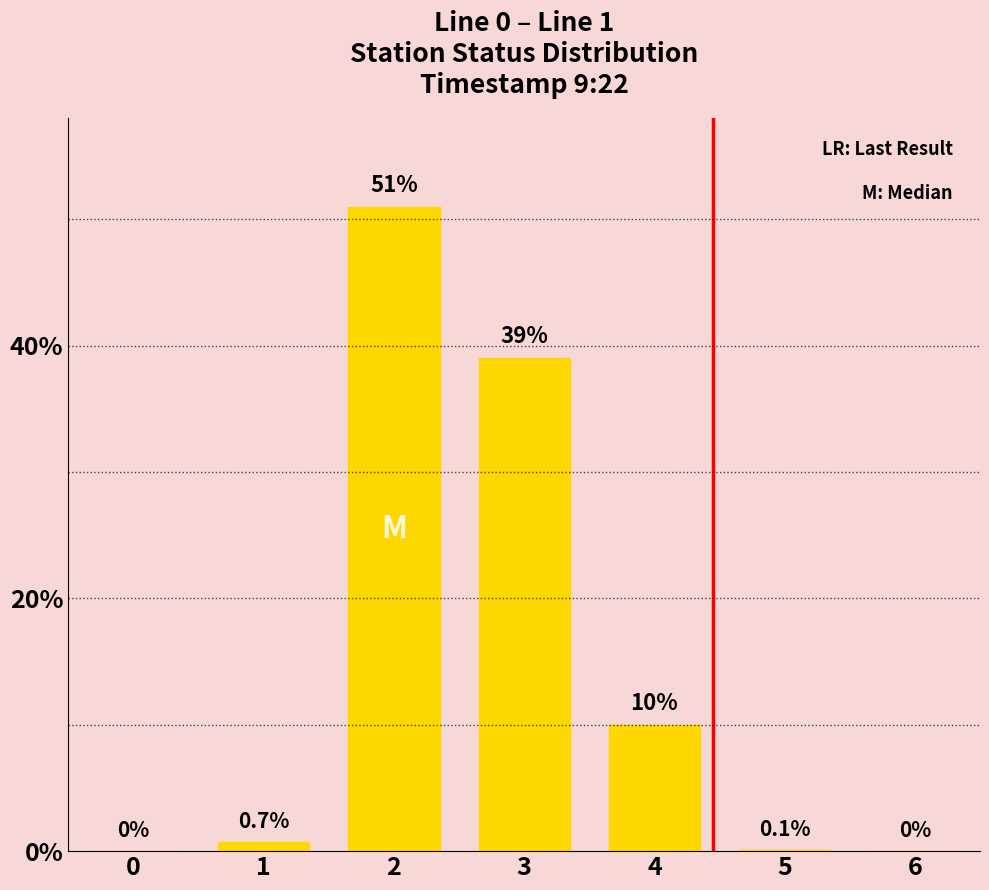

The chart shows a value of 51.0 at 2. True or false?

True